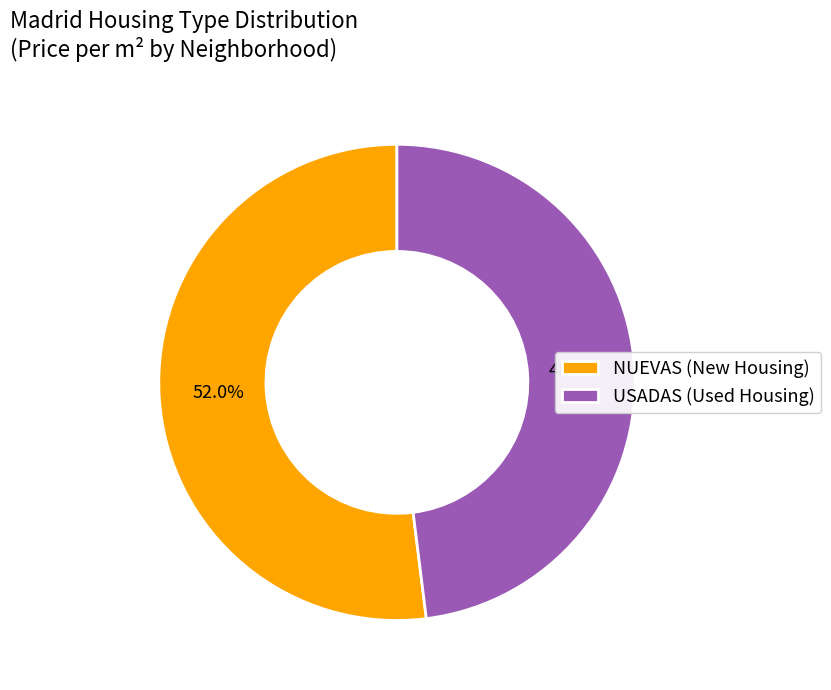

Which category accounts for the majority?

NUEVAS